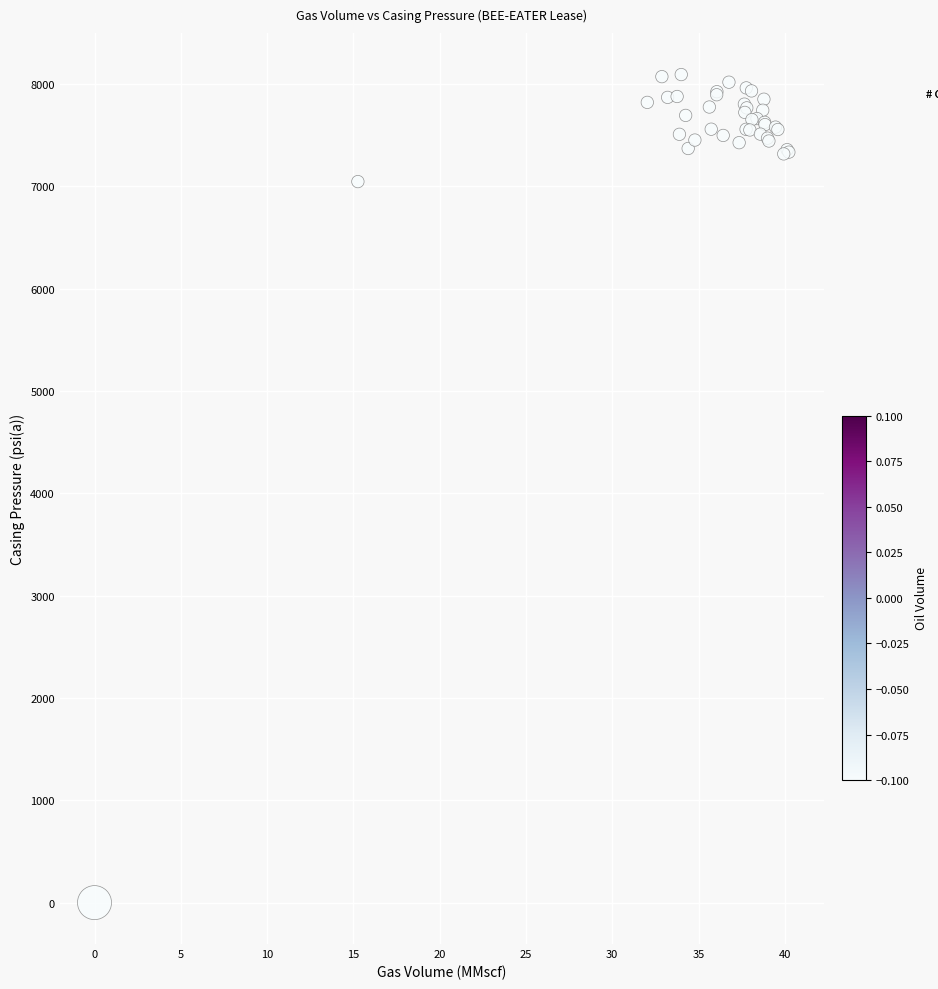

What Y value in the scatter plot is closest to 4046?

7046.4